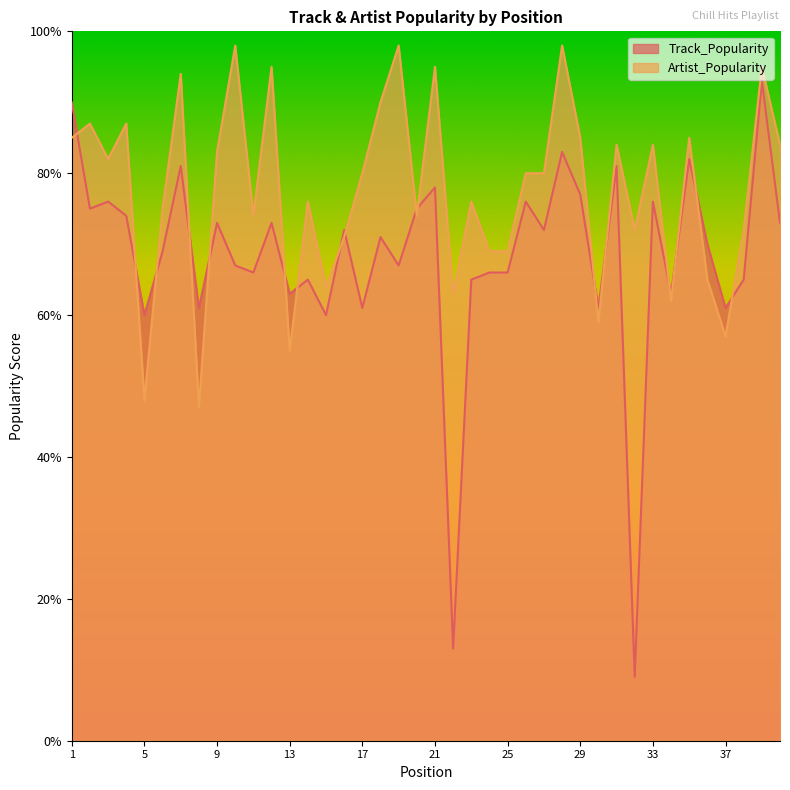

At which label does Track_Popularity reach its minimum?

32